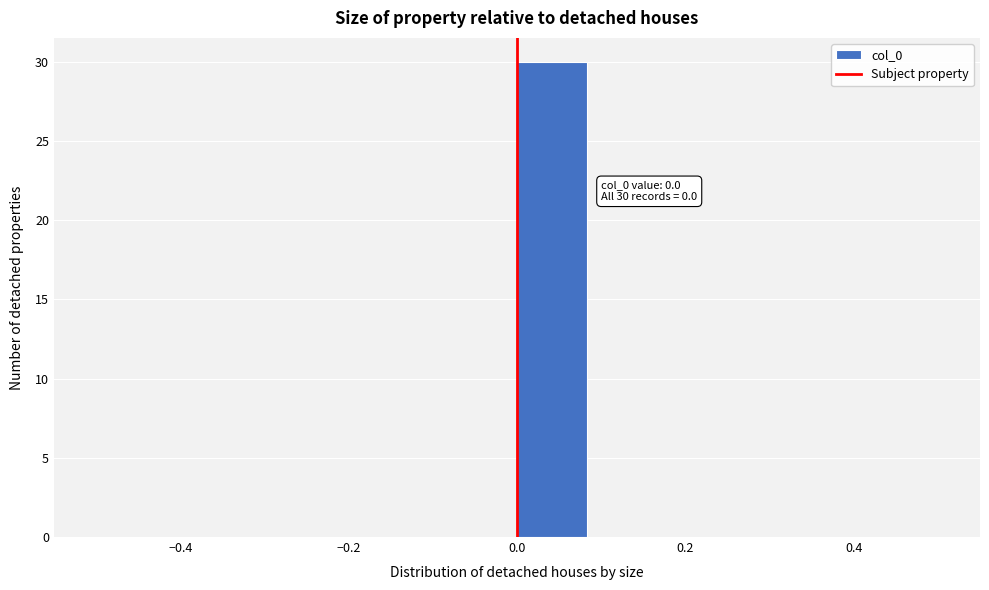

Over which range of the x-axis is the bar tallest?

0.00 to 0.08